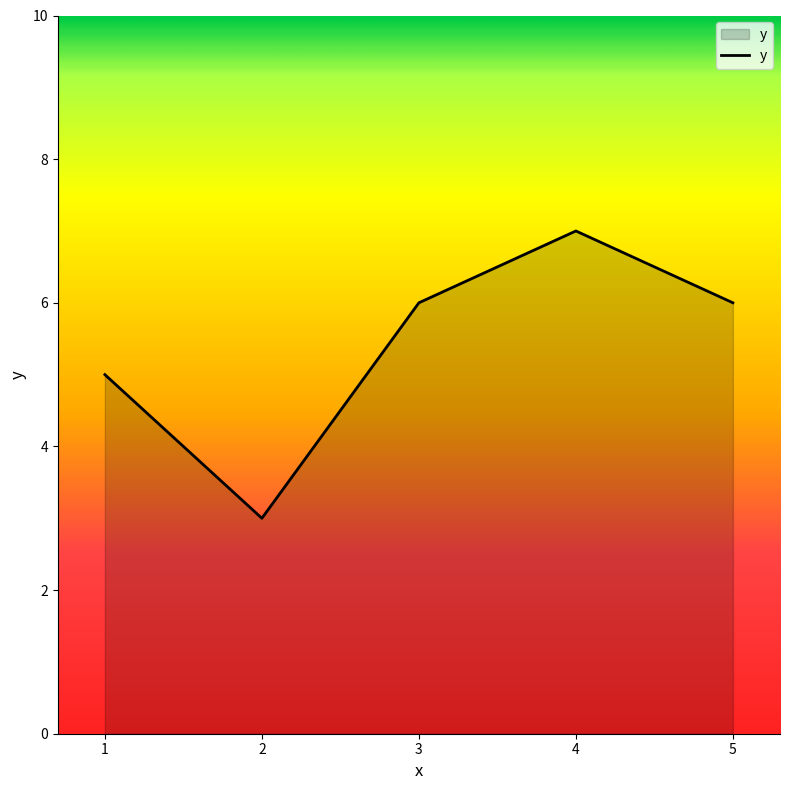

Reading right to left, extract all data points from this chart.

6	7	6	3	5